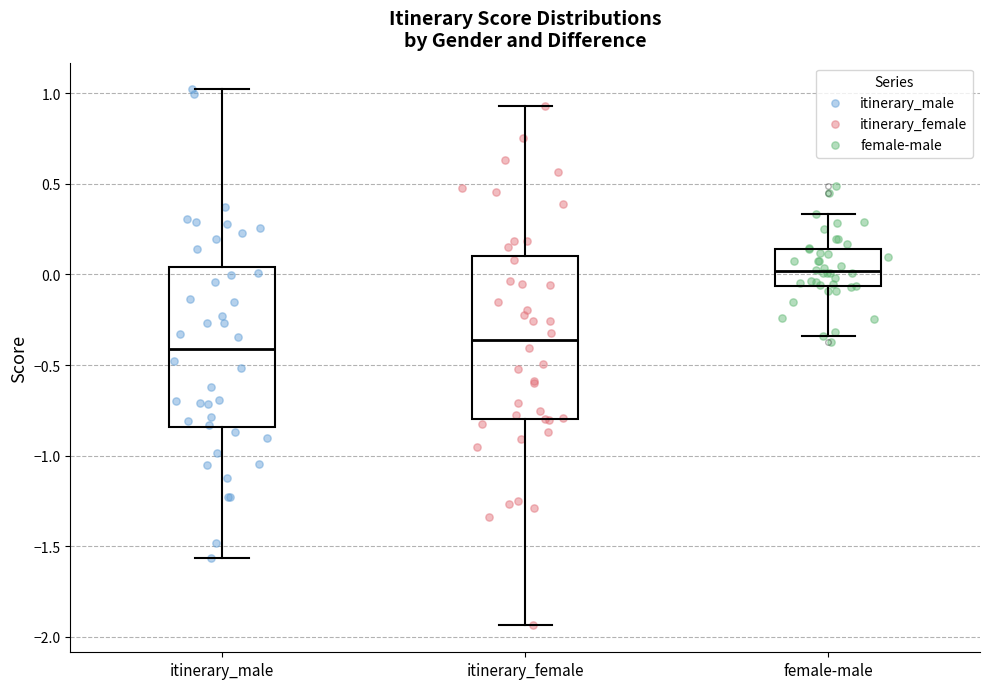

Reading left to right, transcribe this box plot: for each box, give where its median line is, the range the box spans, and where its two whiskers end, as read against the y-axis. The values are not printed on the chart, so give them approximately, as read against the axis.

itinerary_male: median -0.40, box -0.85 to 0.05, whiskers -1.55 to 1.00
itinerary_female: median -0.35, box -0.80 to 0.10, whiskers -1.95 to 0.95
female-male: median 0.00, box -0.05 to 0.15, whiskers -0.35 to 0.35